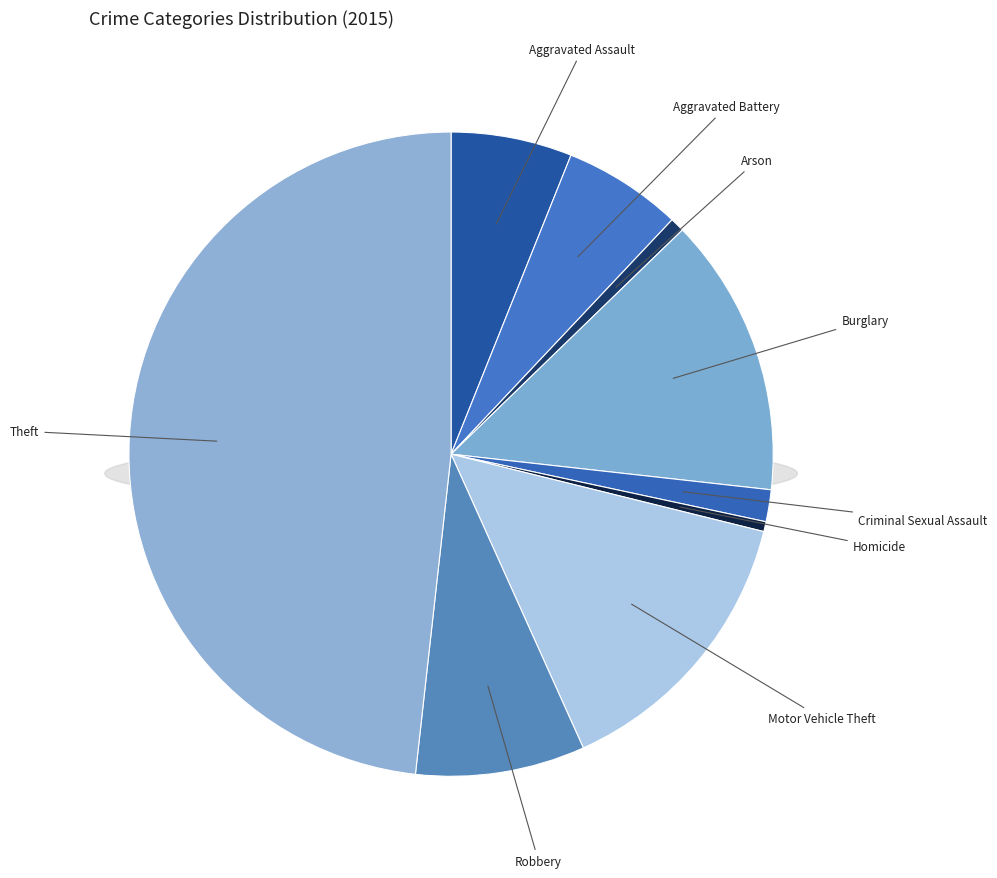

Do Aggravated Assault and Burglary together represent more than half of the pie?

No